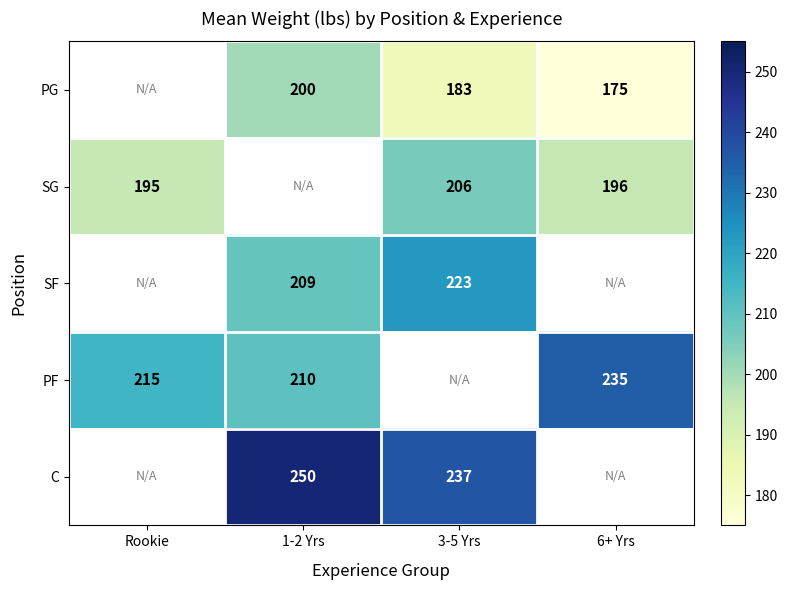

Count the number of data series in this chart.

5